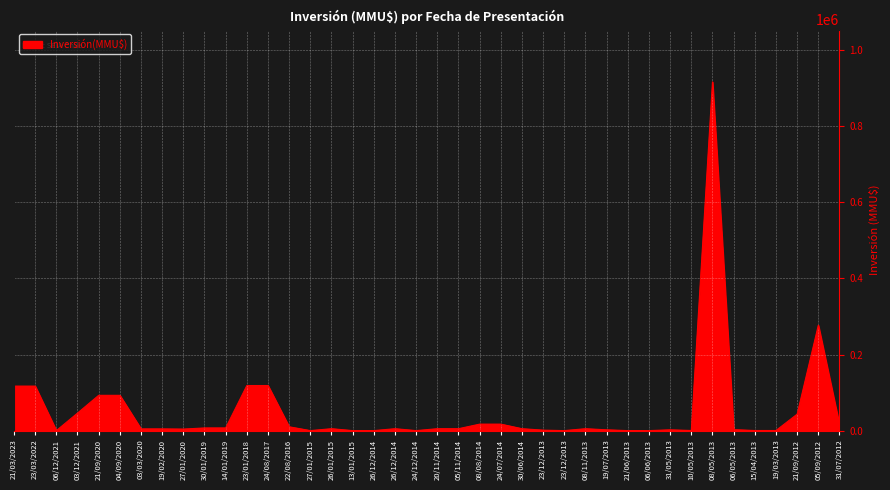

What is the change in value from 30/01/2019 to 21/09/2012?

+36230